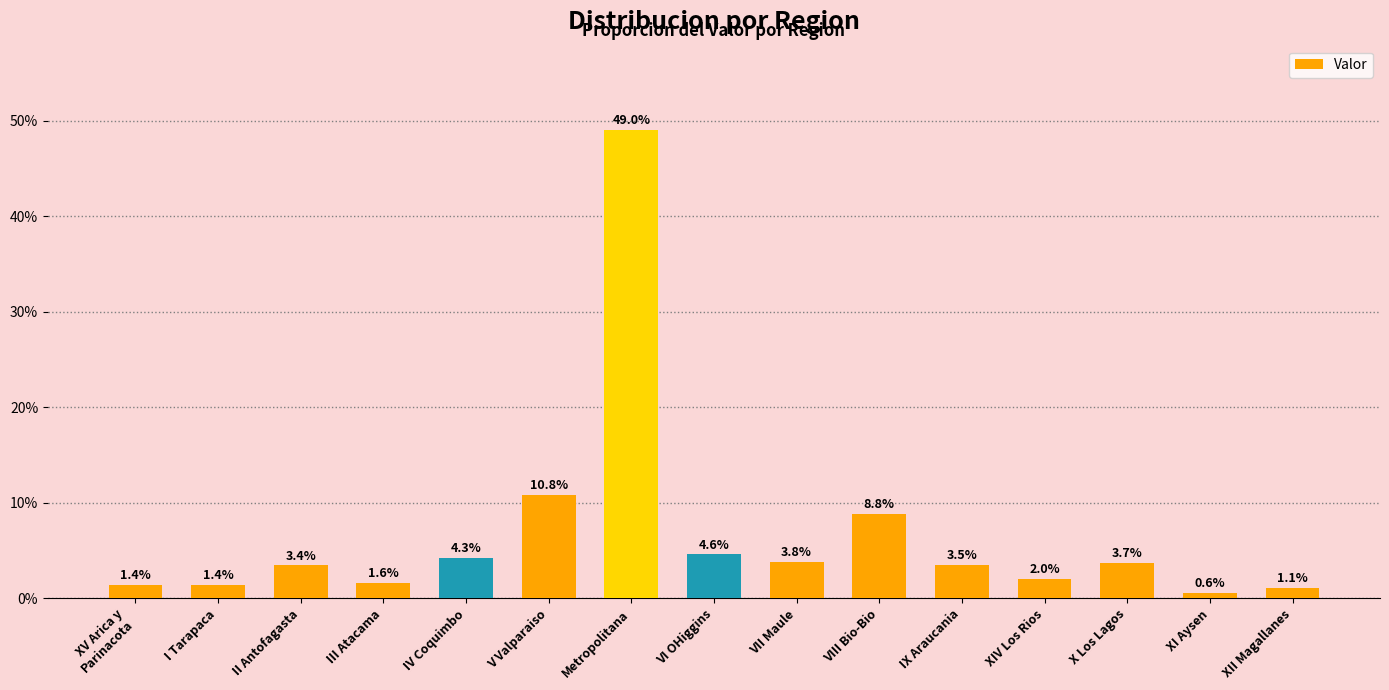

What position from the right is X Los Lagos?

3